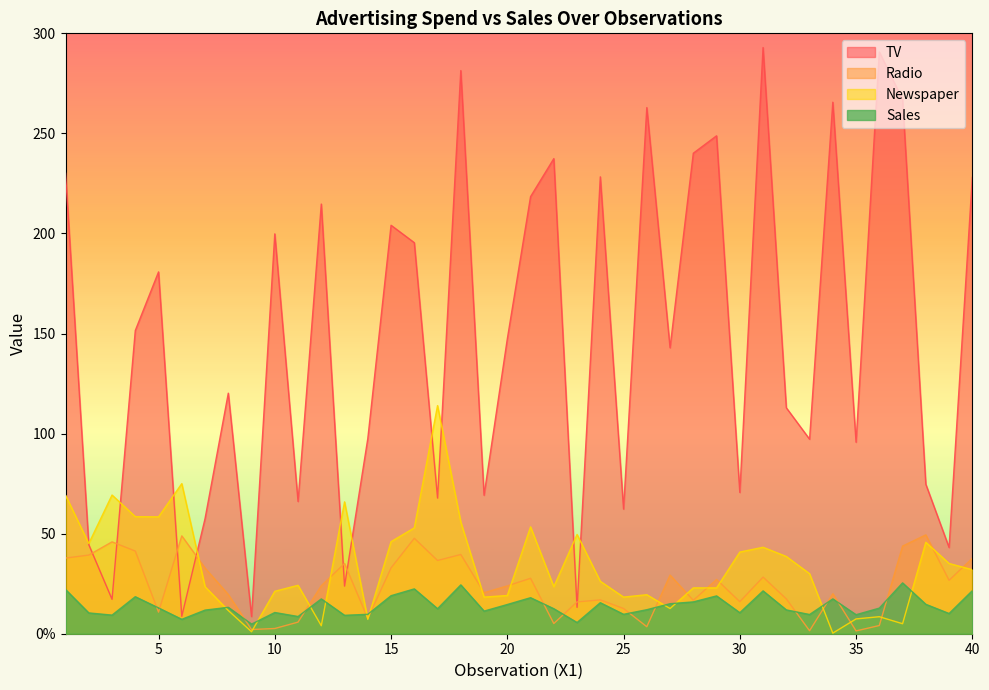

What is the difference between the highest and lowest values at 34?

265.3